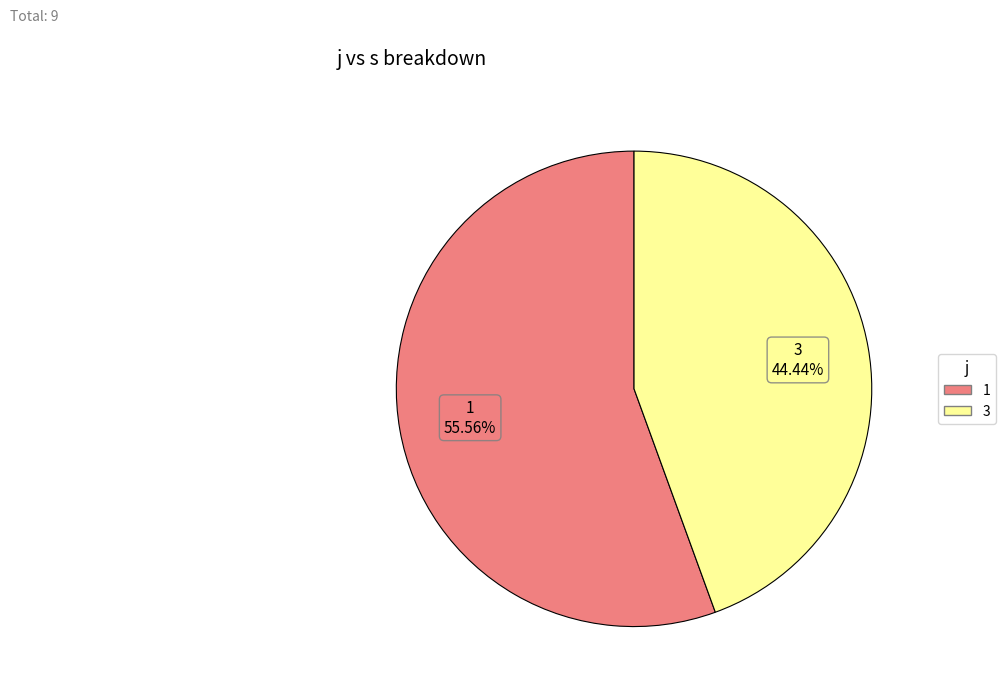

Count the number of slices in the pie.

2